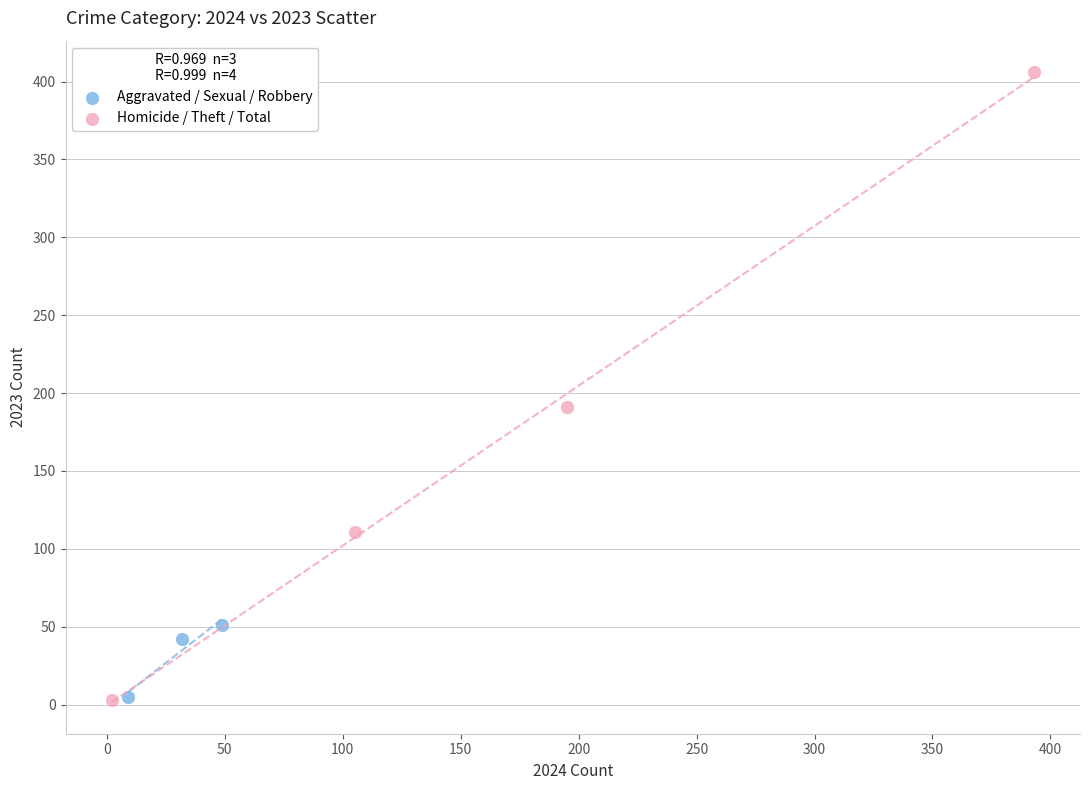

Which series contains the highest Y value?

Homicide / Theft / Total